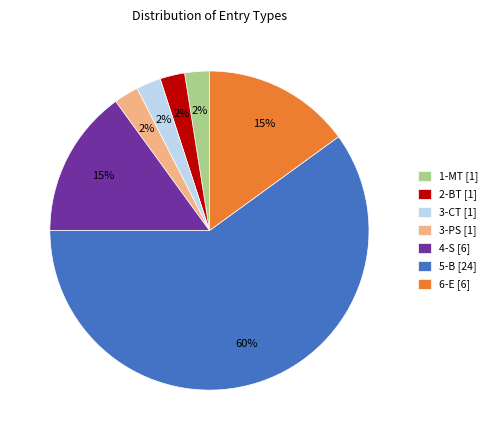

Do 4-S [6] and 5-B [24] together represent more than half of the pie?

Yes